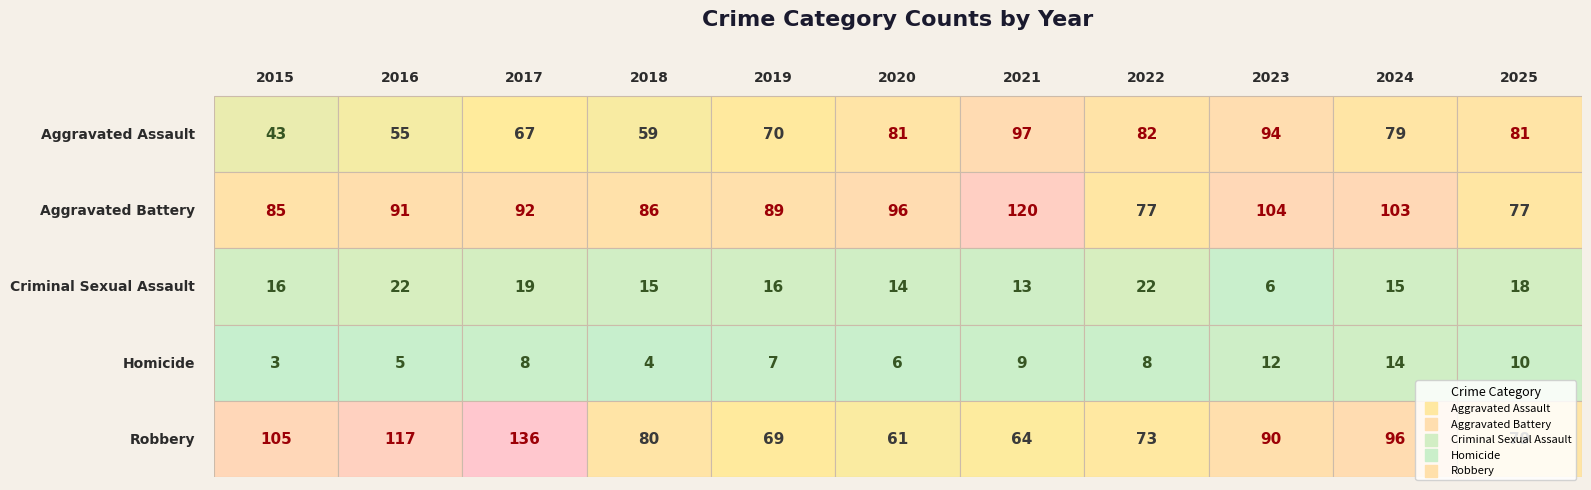

What is the sum of all Aggravated Assault values?

808